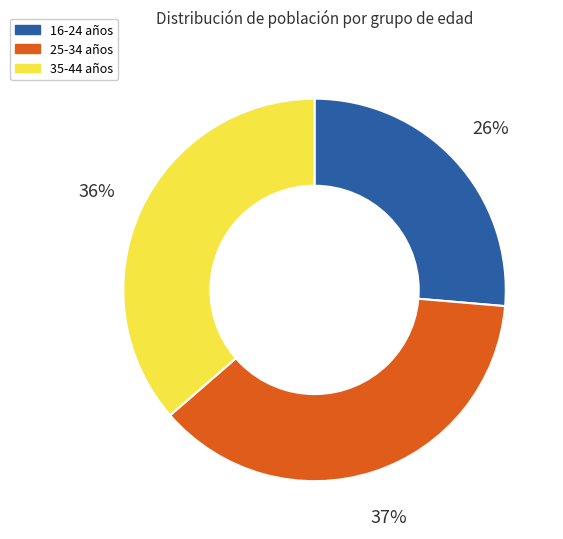

How many segments does this pie chart have?

3